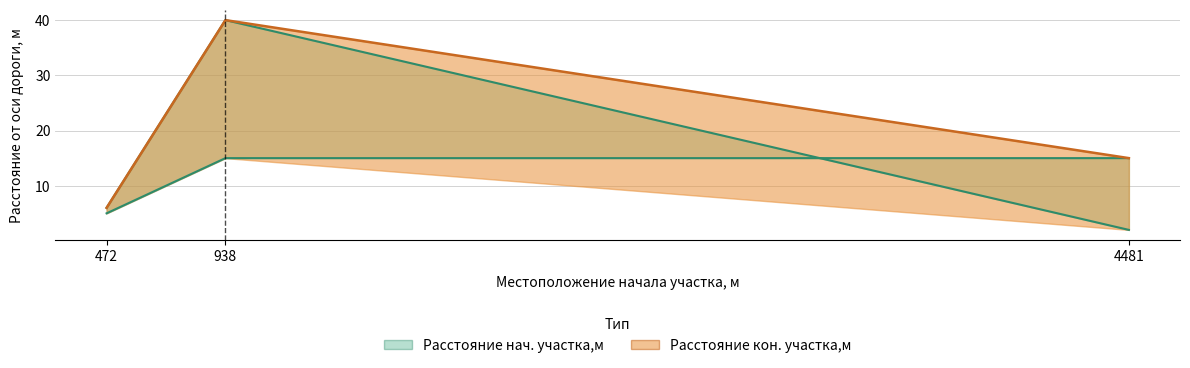

What is the difference between the highest and lowest values at 938?

25